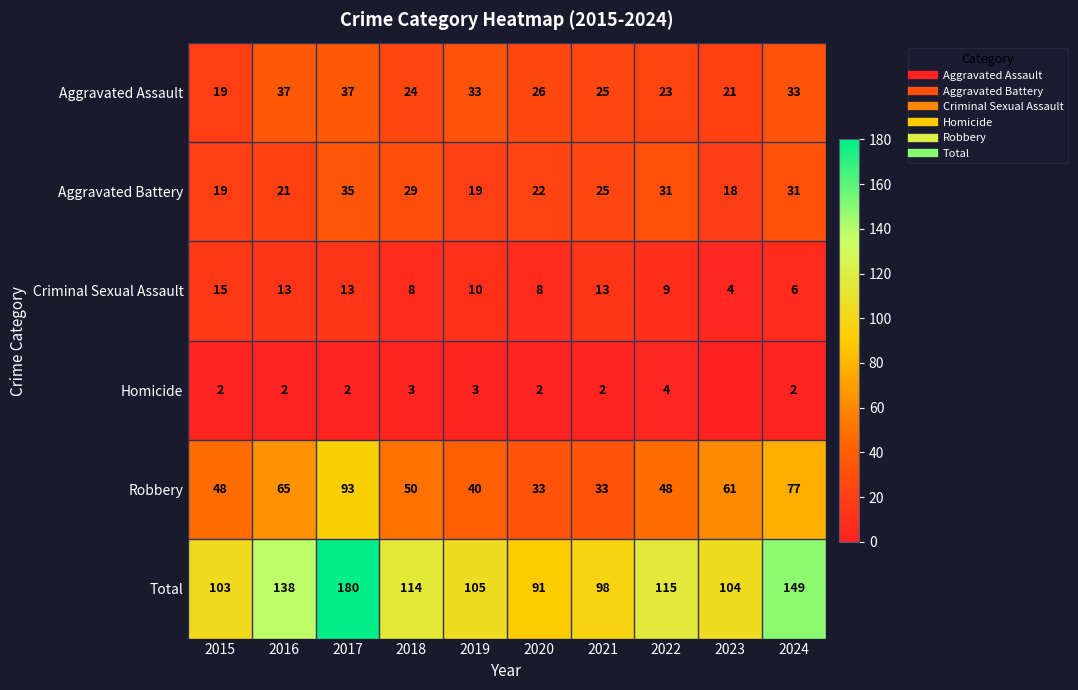

Rank the series at 2022 from highest to lowest value.

Total, Robbery, Aggravated Battery, Aggravated Assault, Criminal Sexual Assault, Homicide